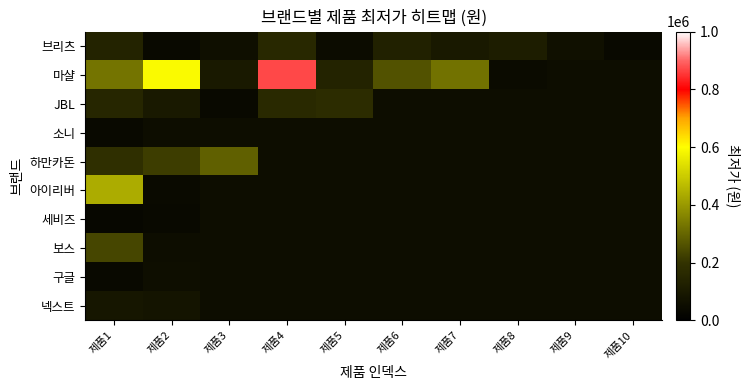

True or false: 브리츠 has a value of 41635.0 at 제품9.

False